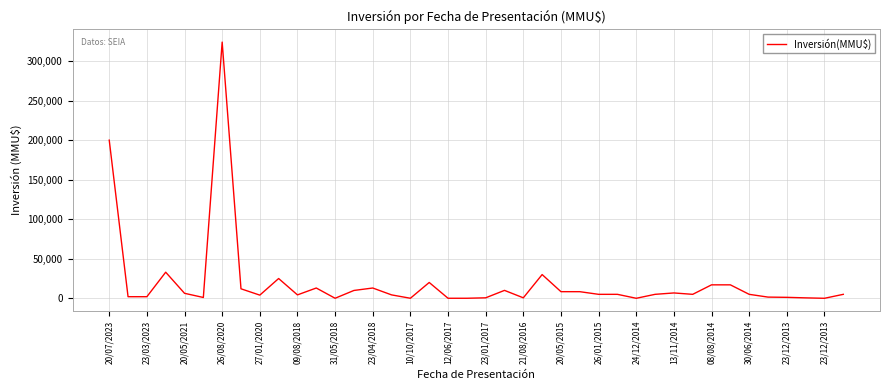

What is the greatest value displayed?

324020